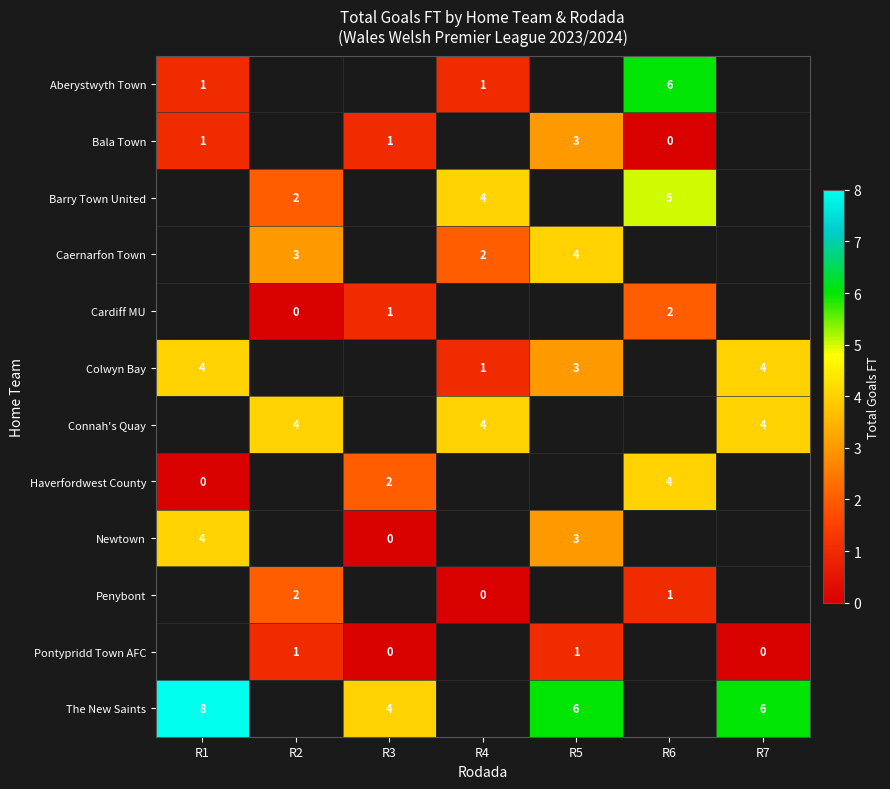

Is it true that Bala Town equals 1 at R1?

True